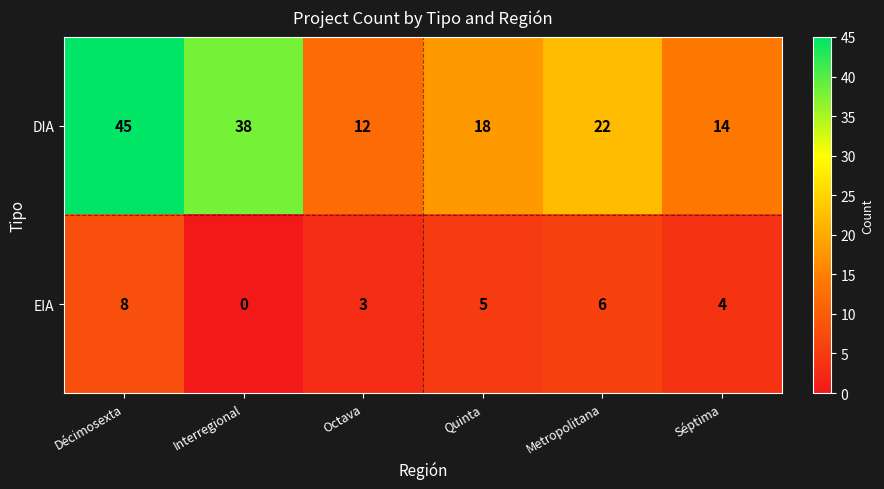

What is the difference between the highest and lowest values at Quinta?

13